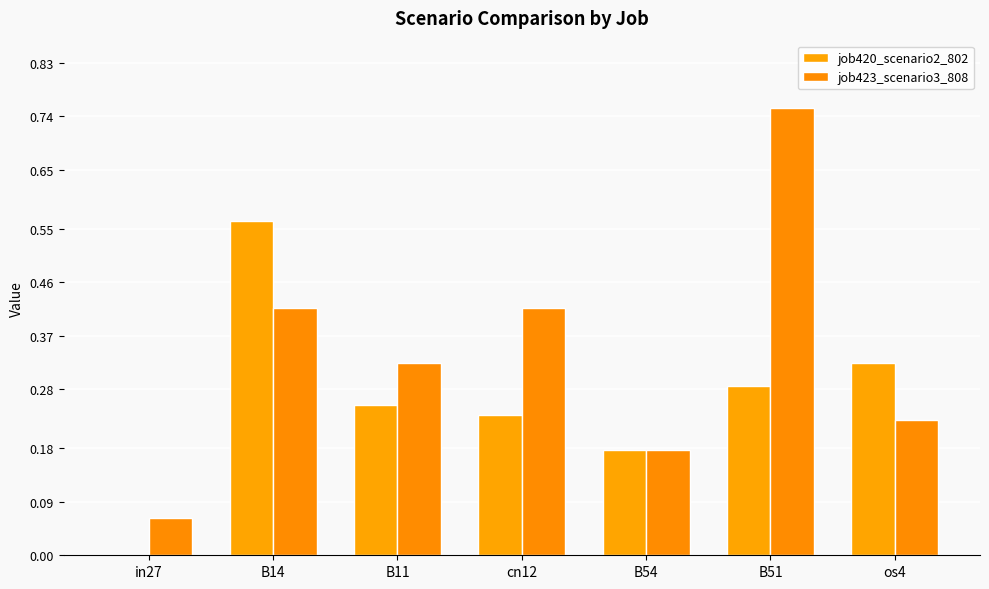

What is the difference between the highest and lowest values at cn12?

0.2